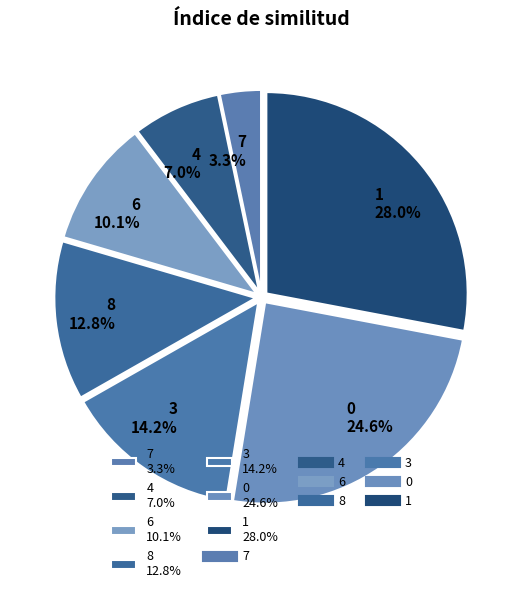

What is the smallest slice in the pie chart?

7